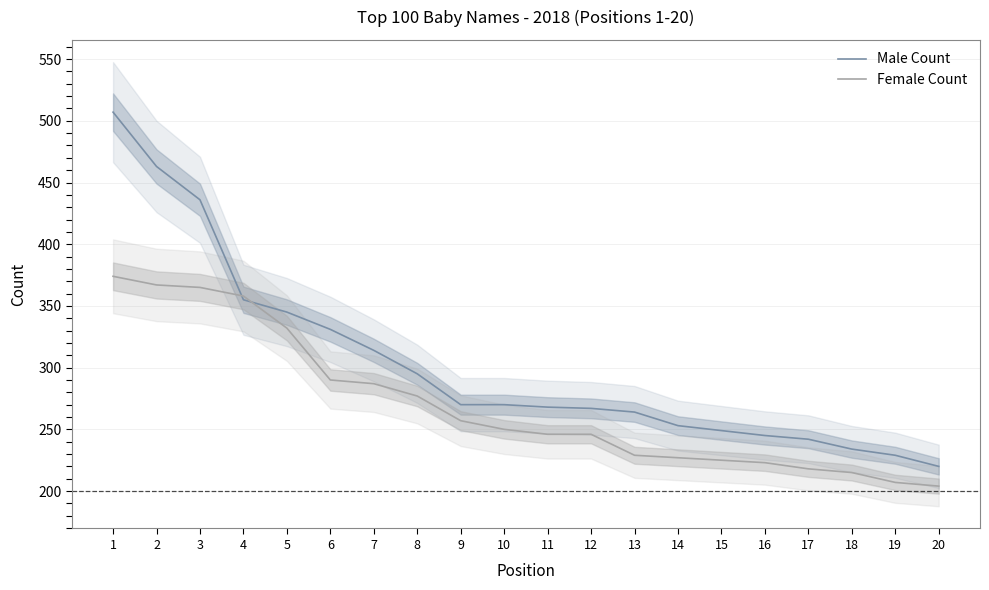

After their last crossing, which series has the higher values: Female Count or Male Count?

Male Count